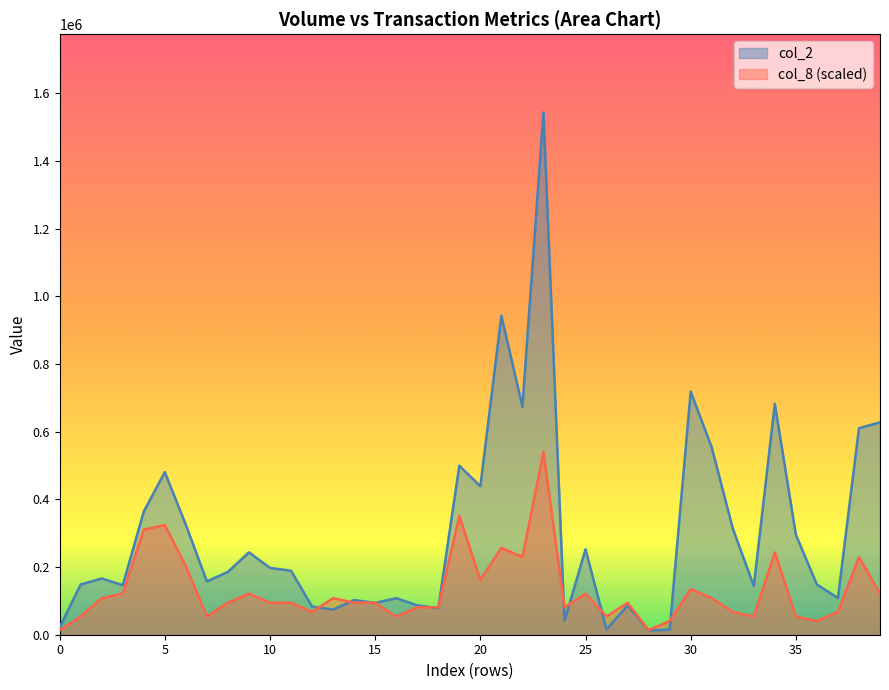

Reading right to left, list all the values displayed in this chart.

col_2: 627480.0	610260.0	108230.0	148280.0	295500.0	682210.0	143880.0	314250.0	553370.0	718420.0	14870.0	12600.0	86410.0	15680.0	252340.0	40870.0	1543100.0	673770.0	942480.0	438680.0	499580.0	78560.0	86850.0	108000.0	93830.0	102500.0	74200.0	83160.0	189100.0	197390.0	243350.0	185670.0	157490.0	324730.0	480500.0	364280.0	146400.0	166180.0	148500.0	21780.0
col_8 (scaled): 121519.1	229536.1	67510.6	40506.4	54008.5	243038.2	54008.5	67510.6	108017.0	135021.2	40506.4	13502.1	94514.9	54008.5	121519.1	81012.8	540085.0	229536.1	256540.4	162025.5	351055.2	81012.8	81012.8	54008.5	94514.9	94514.9	108017.0	67510.6	94514.9	94514.9	121519.1	94514.9	54008.5	202531.9	324051.0	310548.9	121519.1	108017.0	54008.5	13502.1